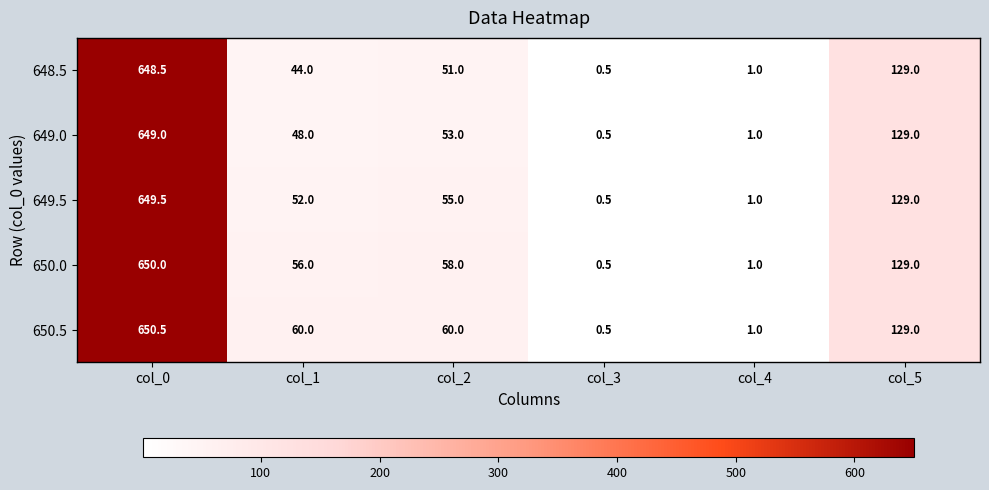

List the series in order of their overall mean, highest first.

650.5, 650.0, 649.5, 649.0, 648.5